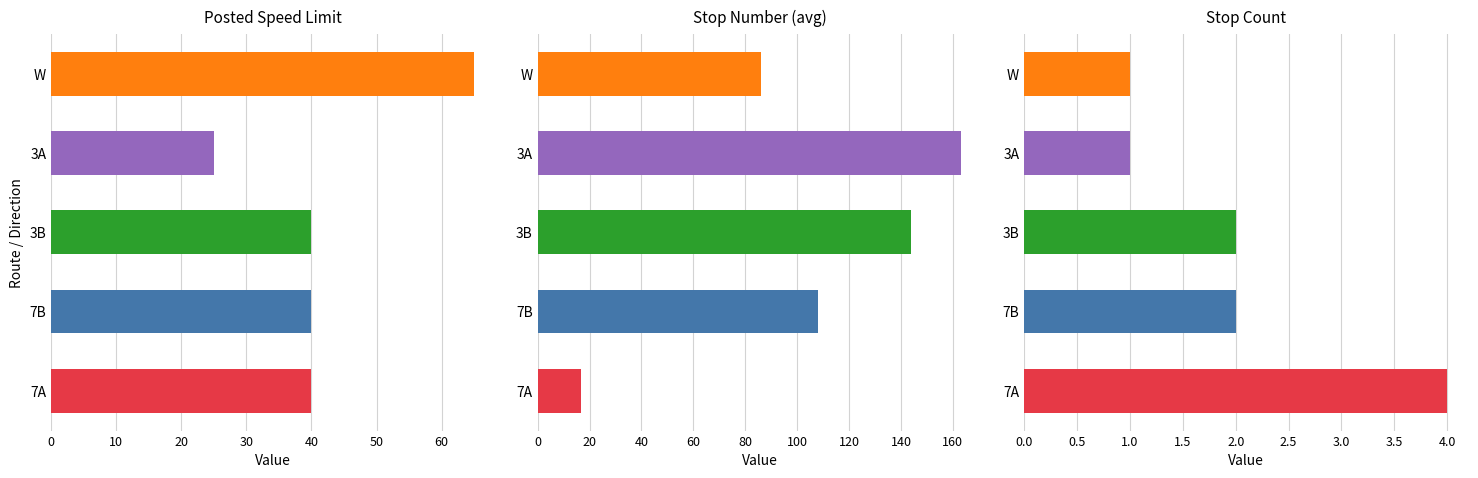

Count the Stop Number (avg) values in the range 86 to 144.

3